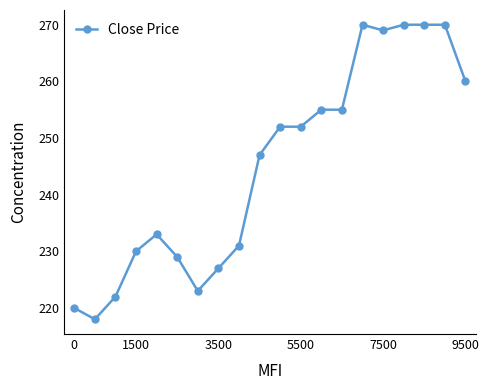

What is the sum of all values?

4903